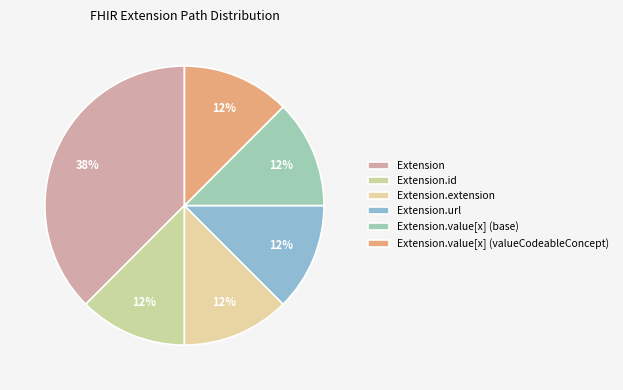

Between Extension and Extension.id, which is larger?

Extension